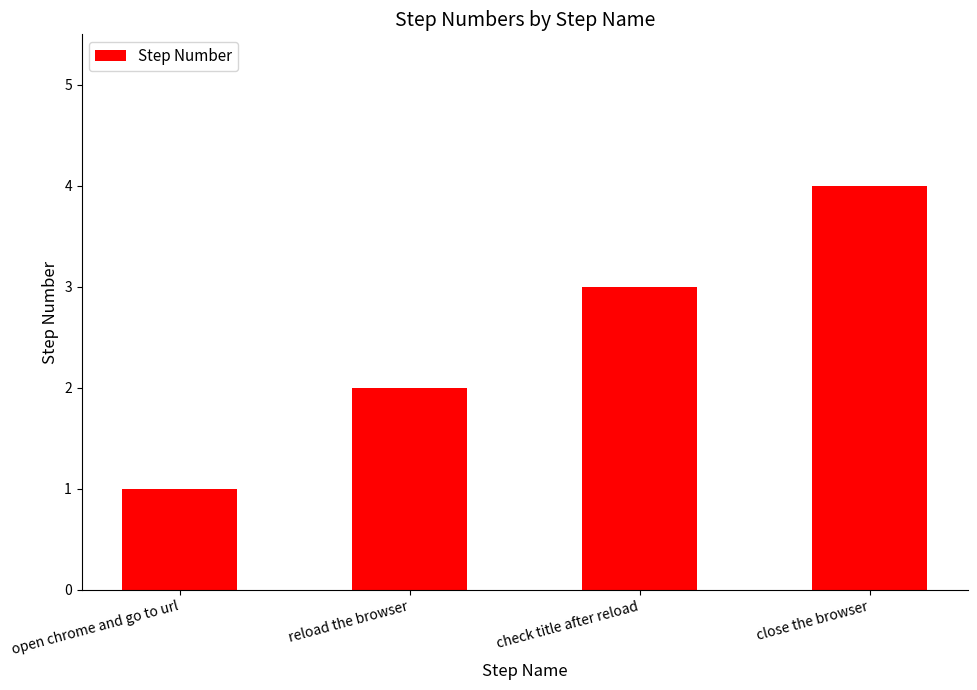

At which label is the value closest to 2?

reload the browser